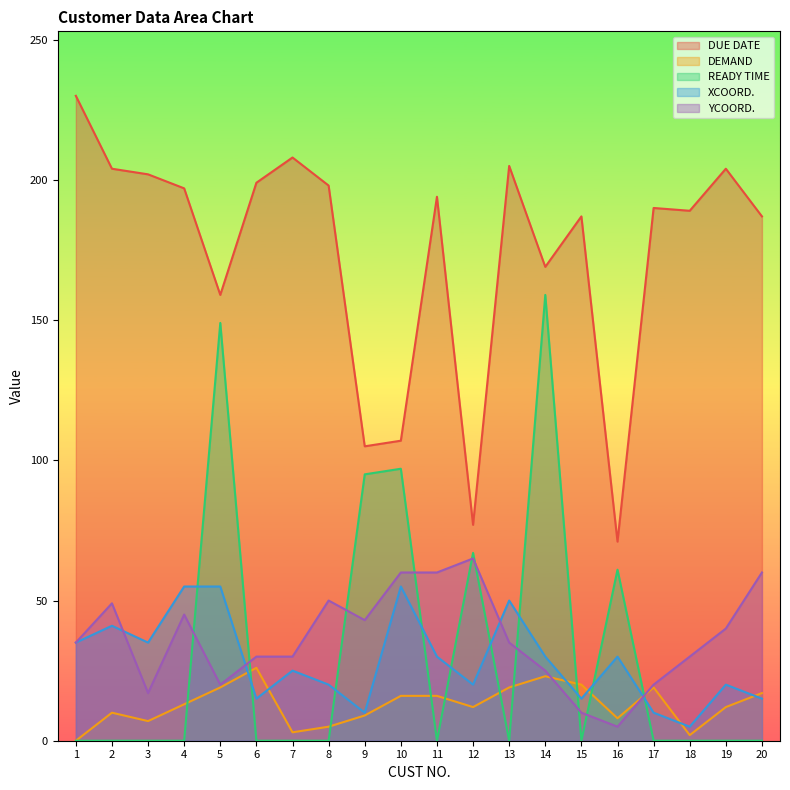

What is the approximate value of XCOORD. at 20?

15